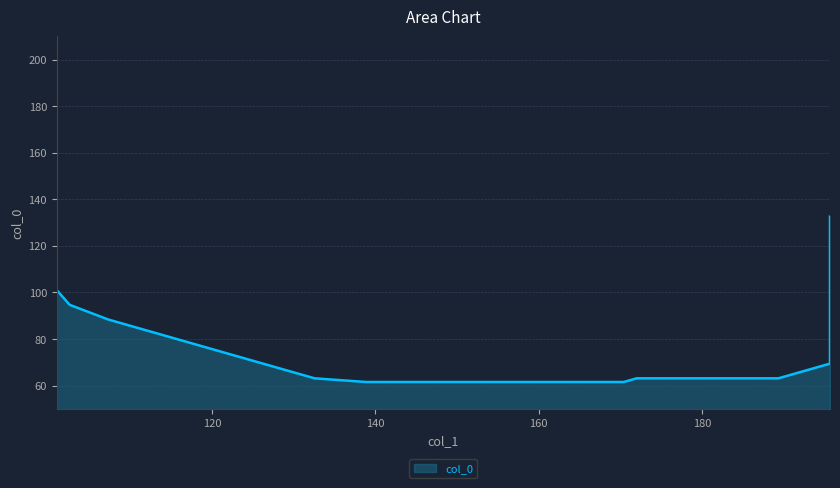

Read the value at 195.6875.

107.3